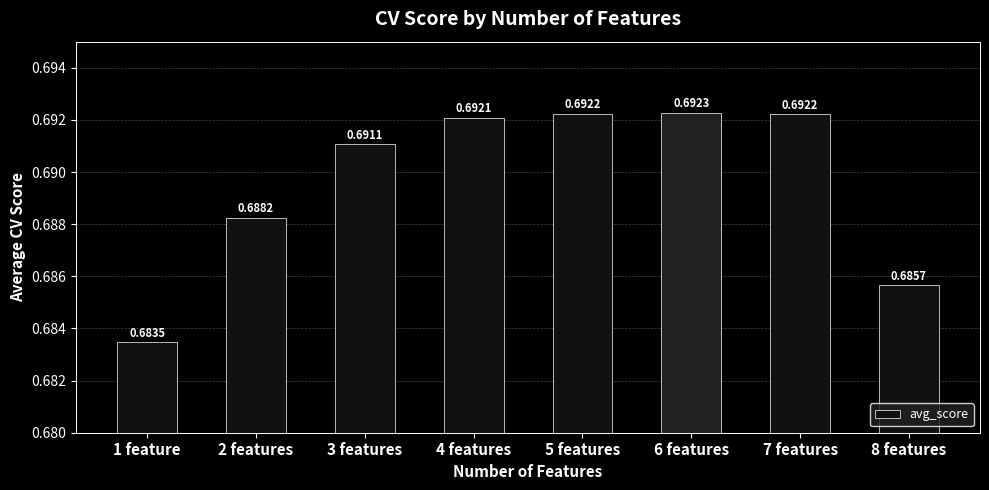

What is the sum of the values at 8 features and 5 features?

1.4